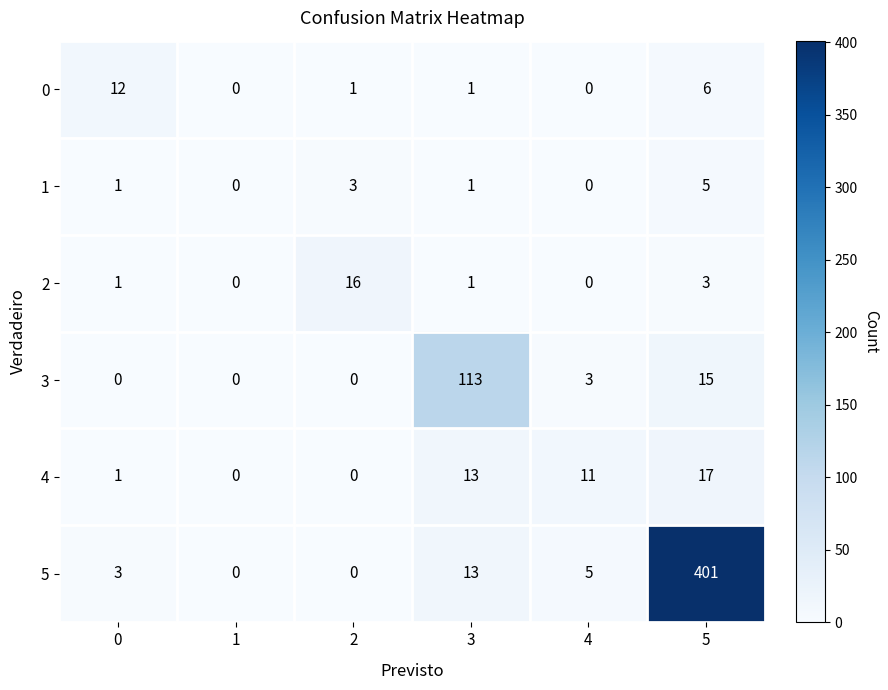

The 4 series shows 6 at 3. True or false?

False